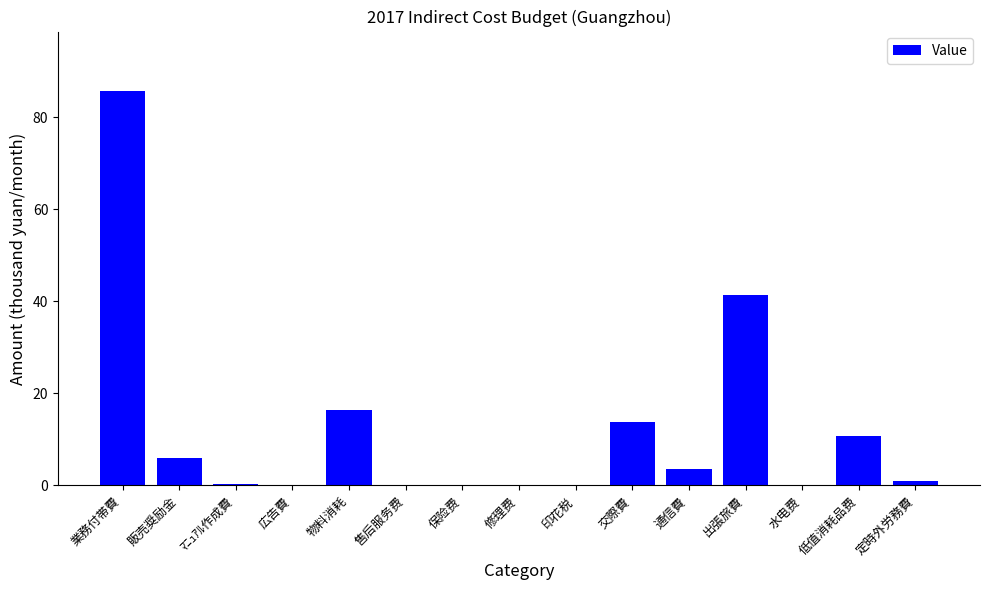

Is it true that the value at 販売奨励金 is 9.1?

False